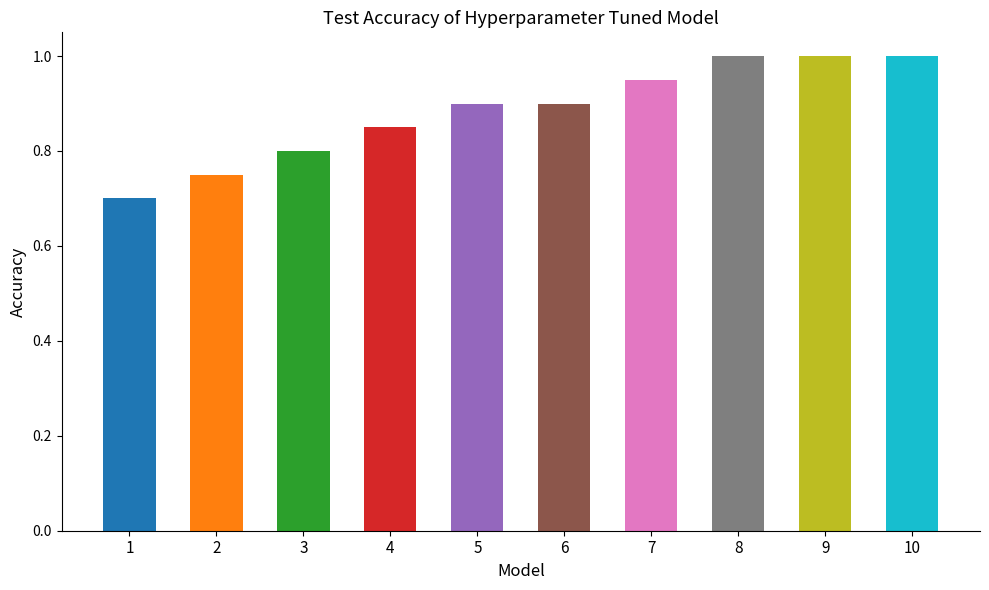

What is the difference between the maximum and minimum values?

0.3